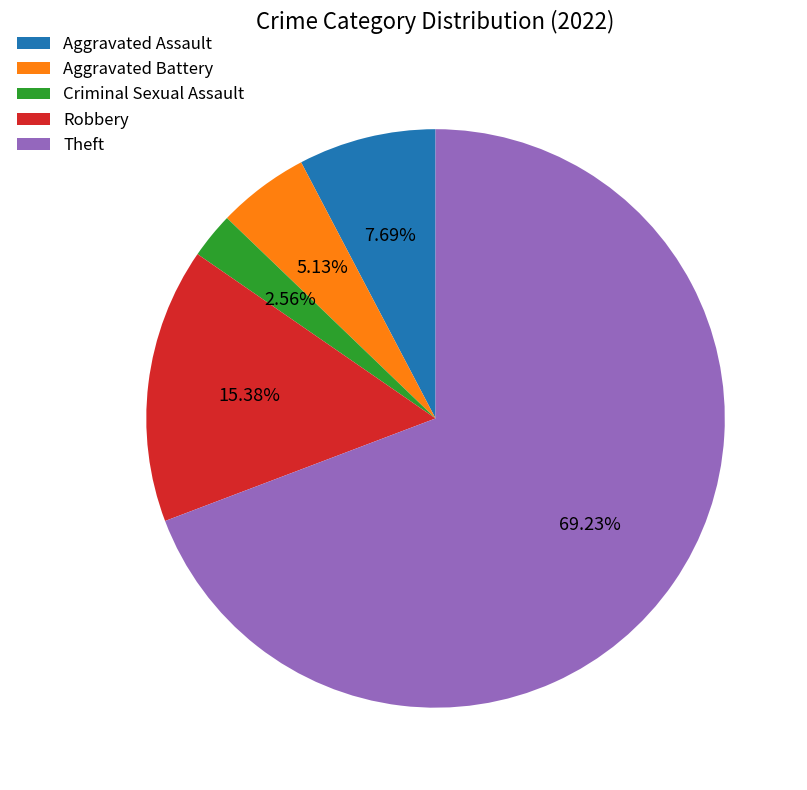

The Aggravated Battery slice represents 1% of the pie. True or false?

False